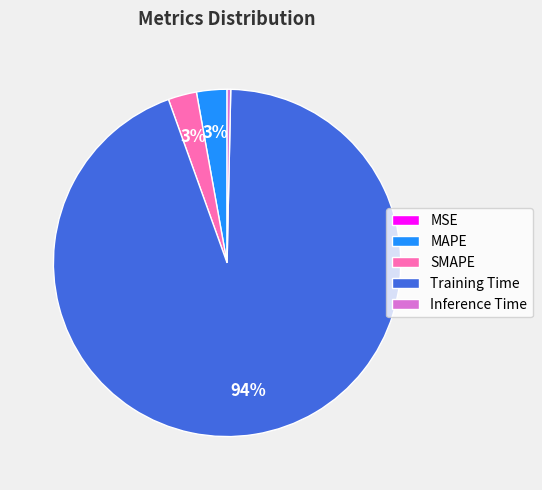

To the nearest percent, what is the difference between the largest and smallest slice percentages?

94%